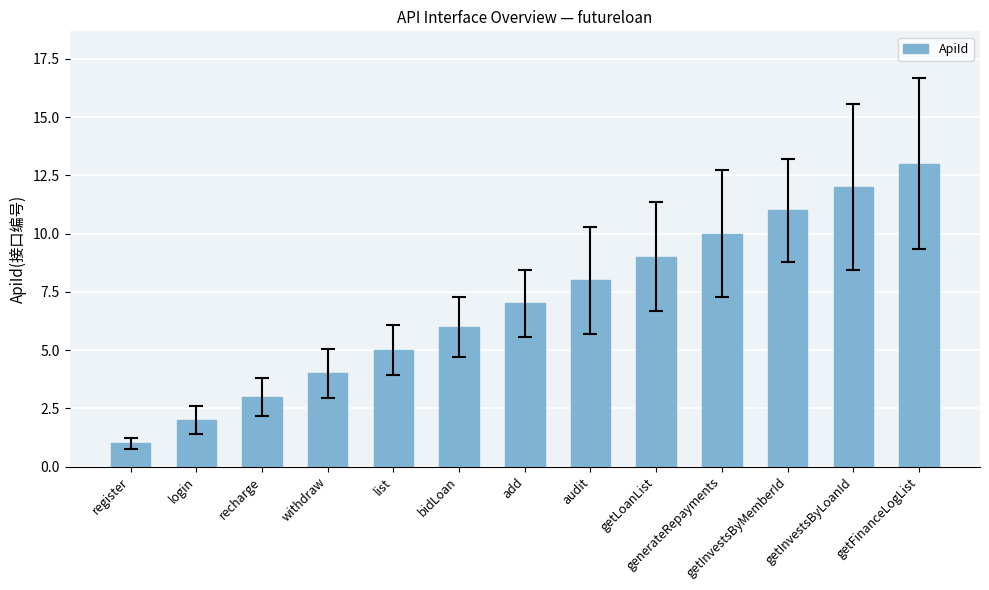

Which label corresponds to the largest value in the chart?

getFinanceLogList